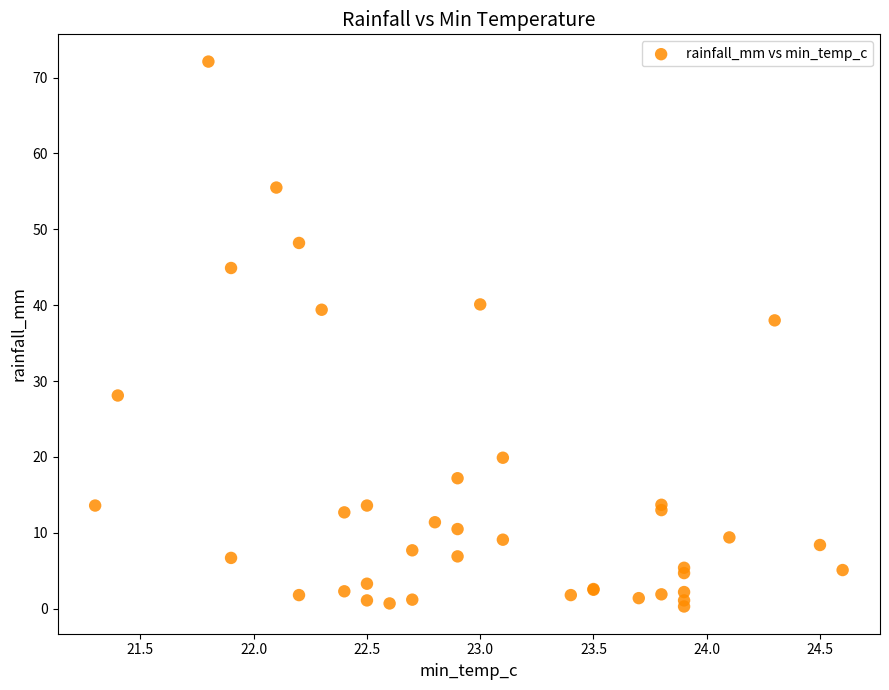

What Y value in the scatter plot is closest to 36?

38.0